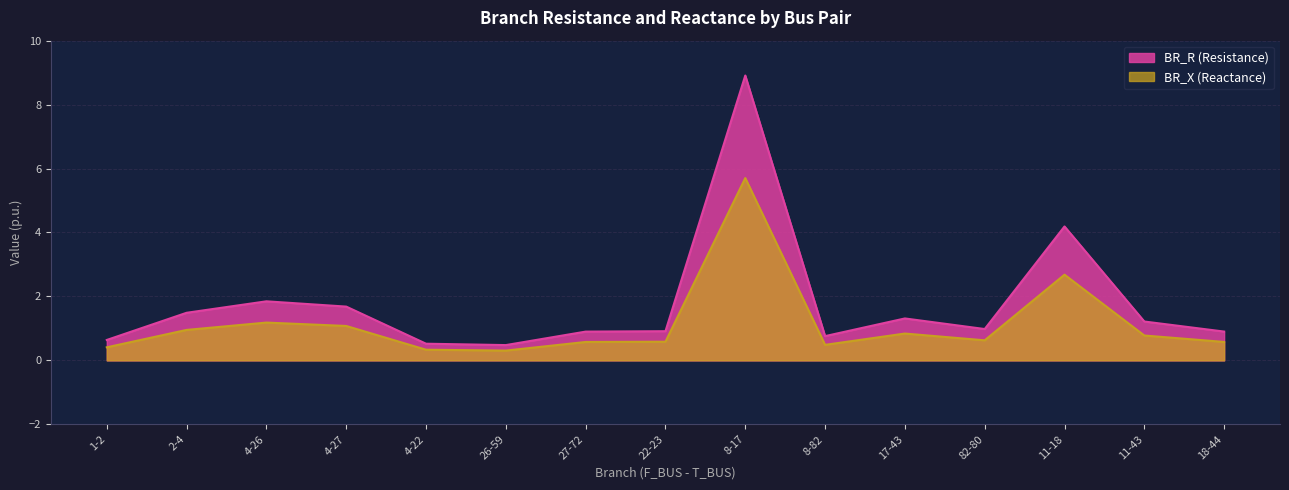

How many lines are shown in the chart?

2